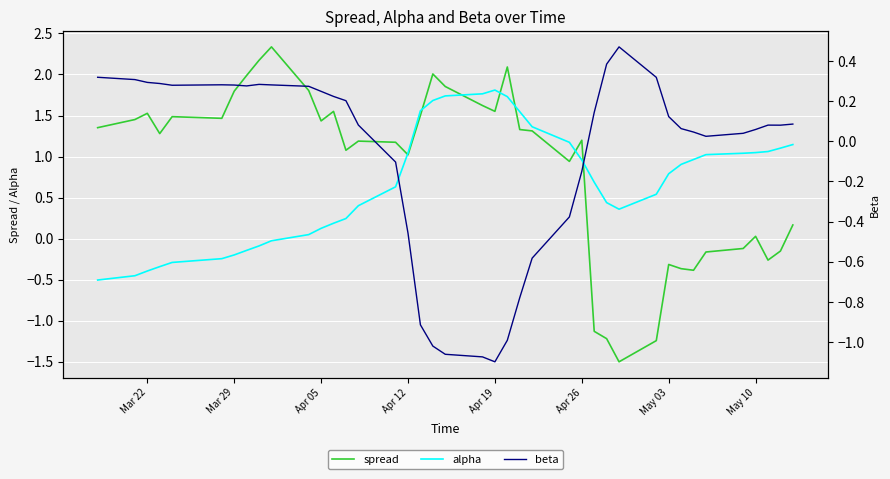

What is the average value of the spread series?

0.9